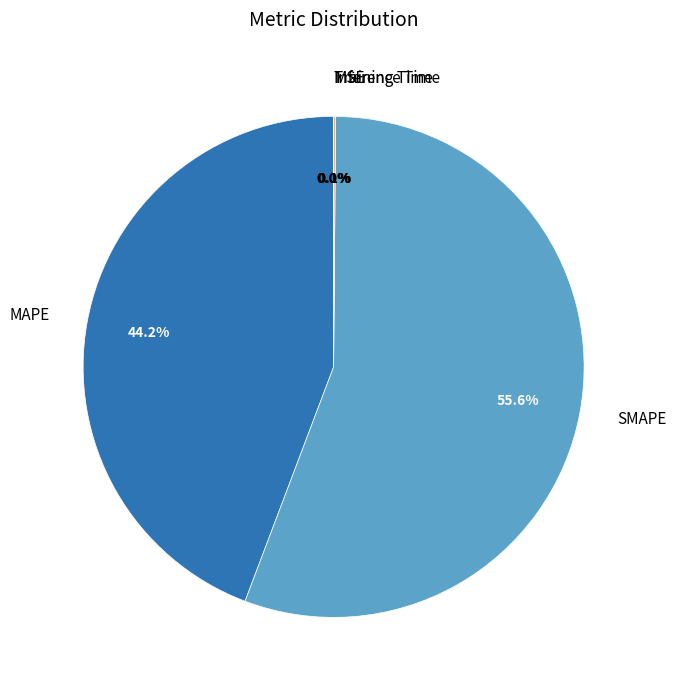

Is it true that MAPE is 37% of the pie?

False